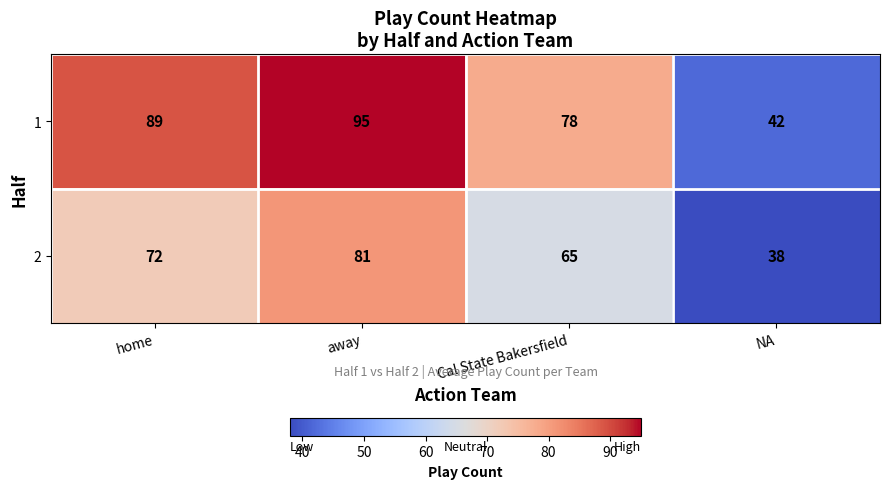

The 1 series shows 89 at home. True or false?

True